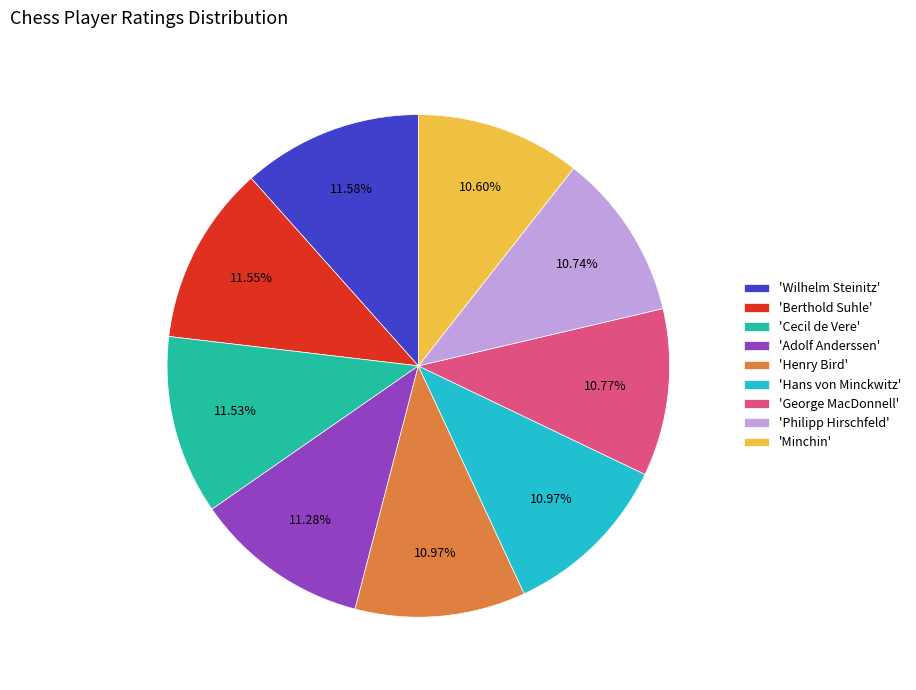

Does 'Wilhelm Steinitz' account for over 50% of the chart?

No